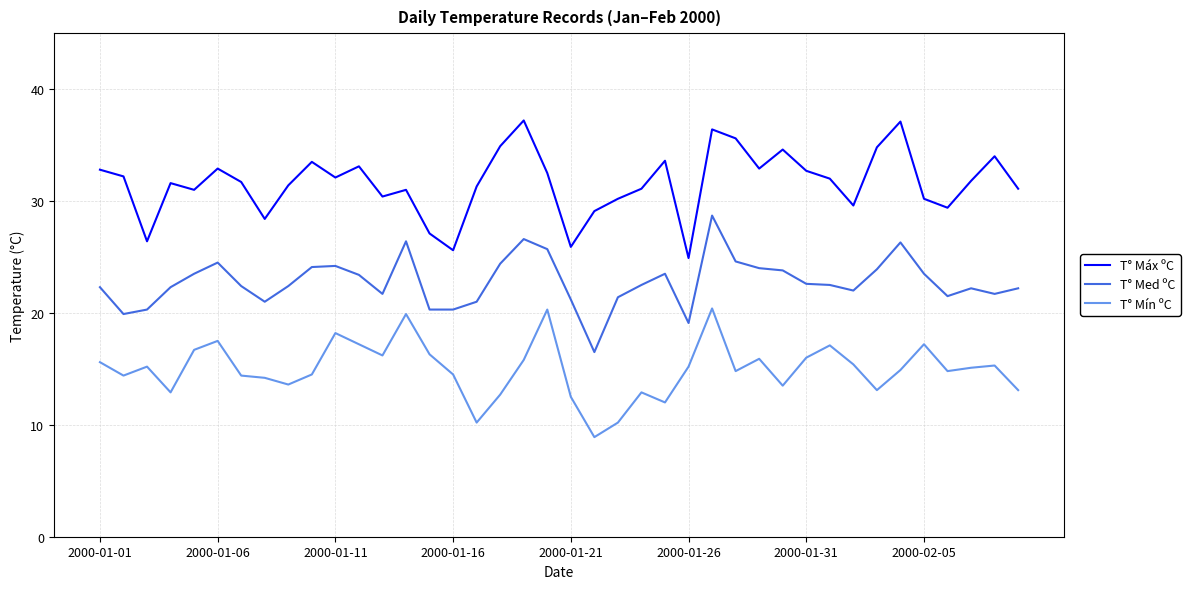

What is the minimum value shown in the chart?

8.9